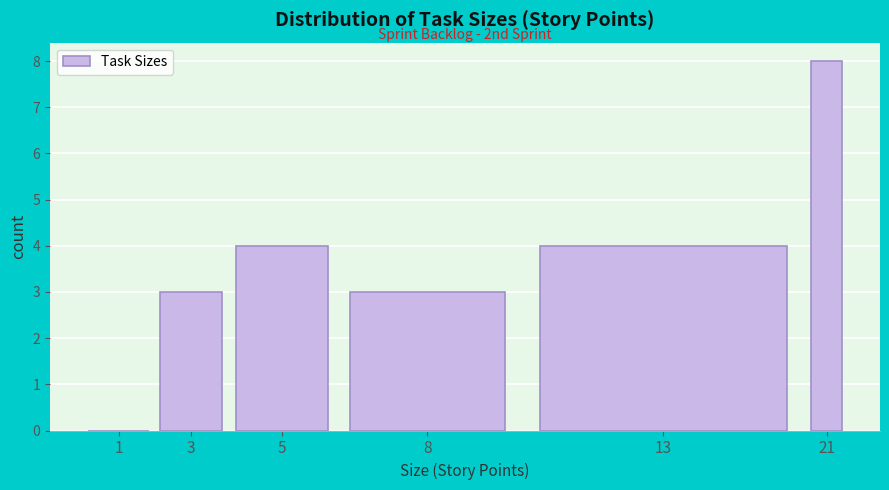

Reading left to right, list all the values displayed in this chart.

1=0	3=3	5=4	8=3	13=4	21=8